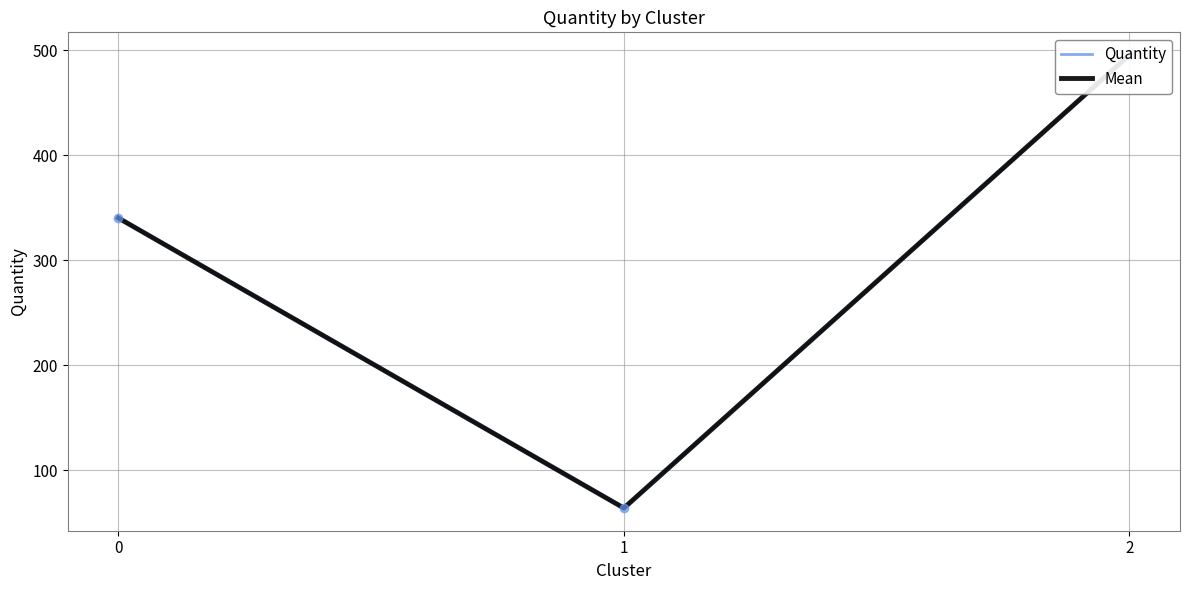

List the series in order of their peak value, lowest first.

Quantity, Mean